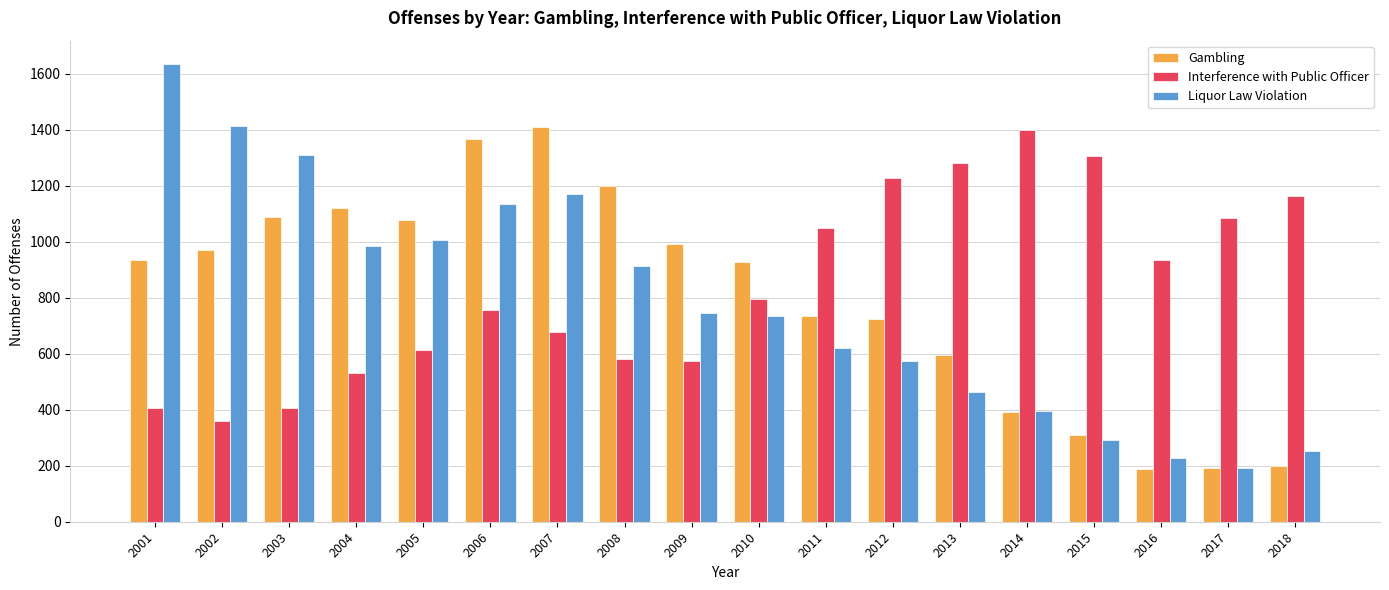

At 2001, list the series in order from smallest to largest.

Interference with Public Officer, Gambling, Liquor Law Violation